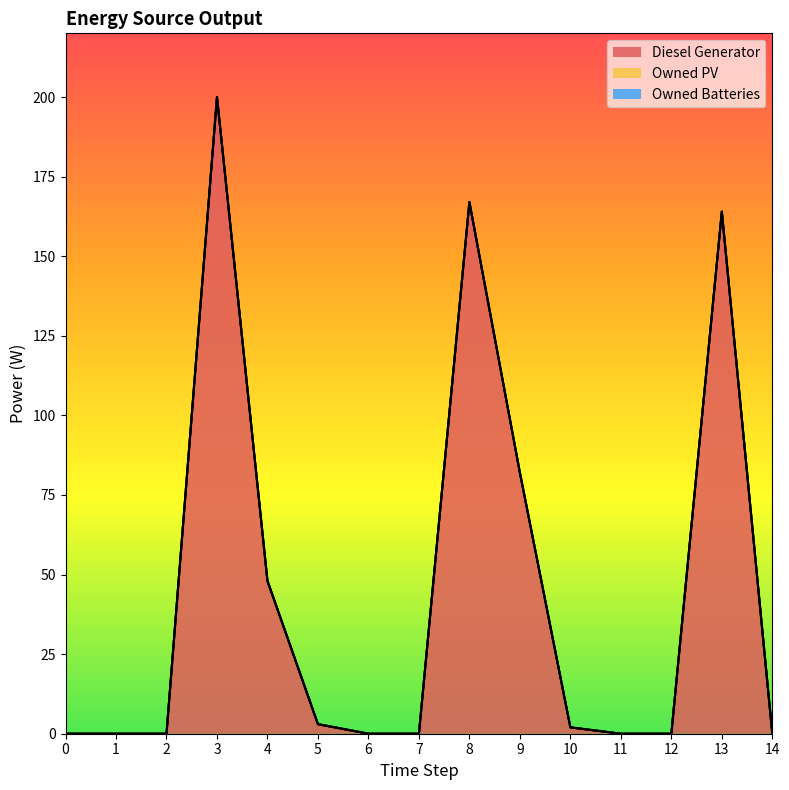

At 3, list the series in order from smallest to largest.

Owned PV, Owned Batteries, Diesel Generator